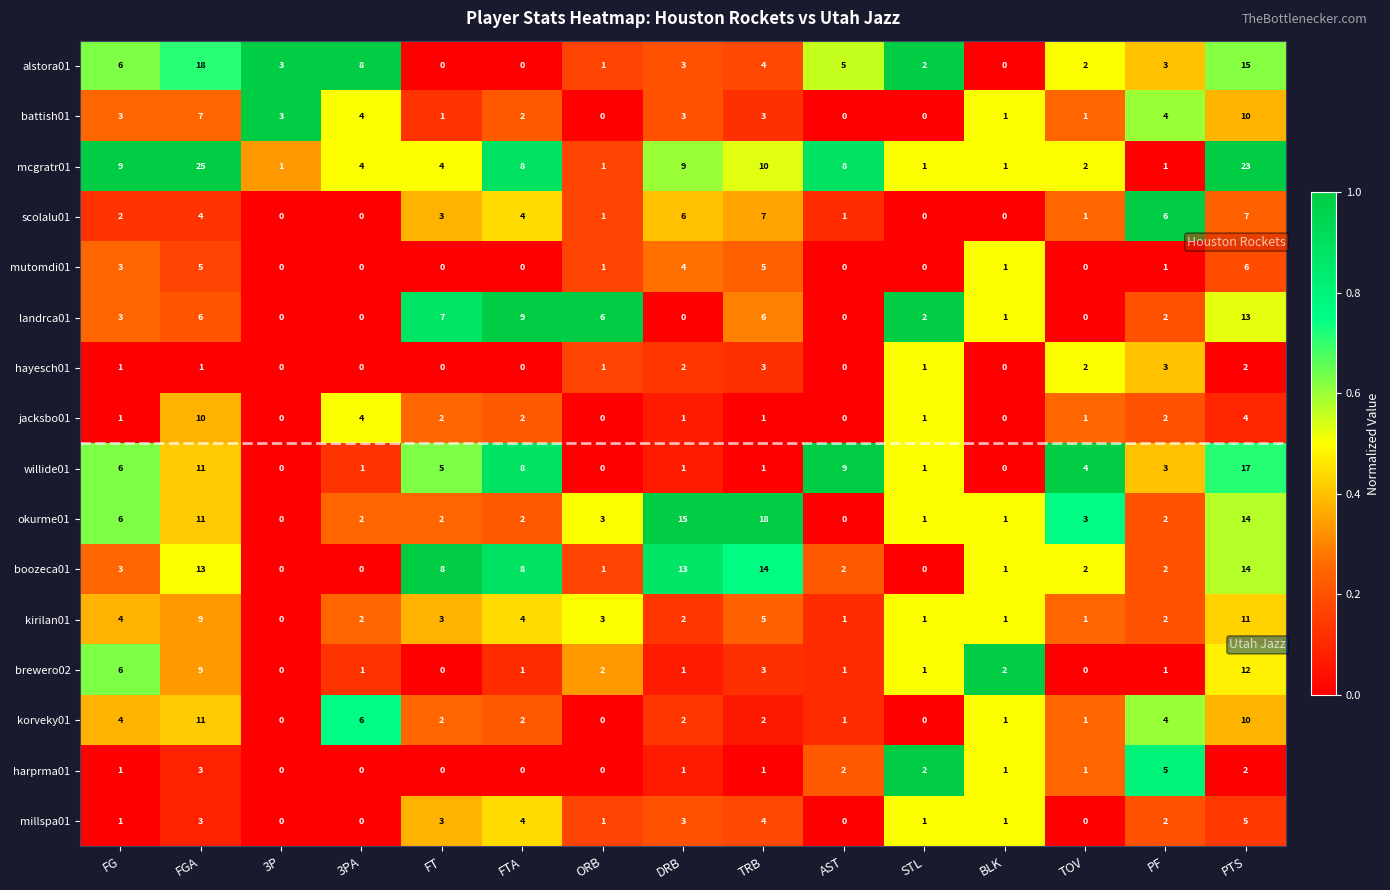

Which category has the highest value across all series?

FGA